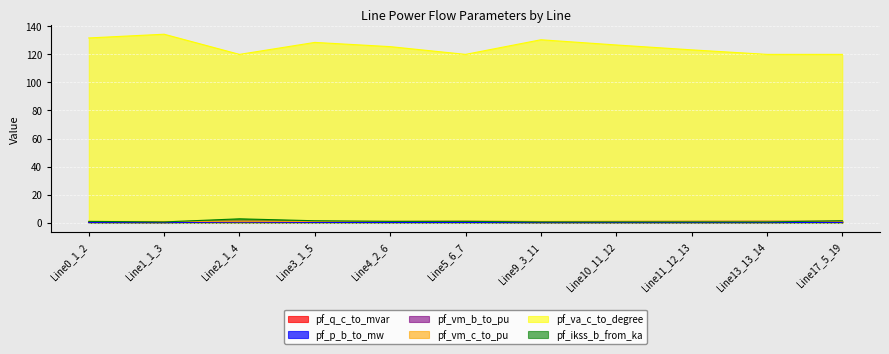

At how many categories does at least one series exceed 125?

6